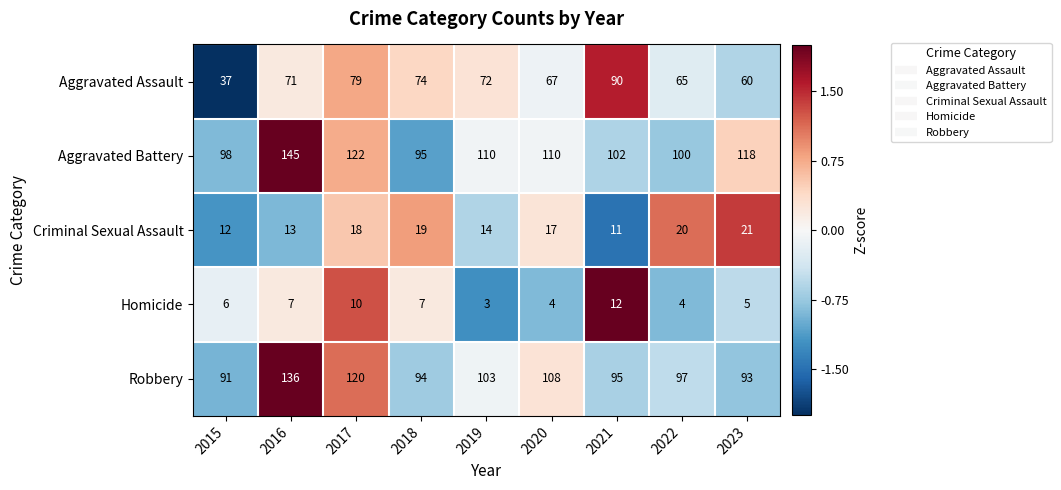

Count the number of categories in the chart.

9